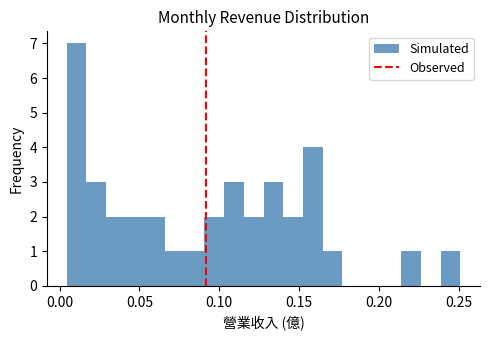

Around what value on the x-axis is the tallest bar? Give the approximate position of its centre, as read against the axis.

0.010